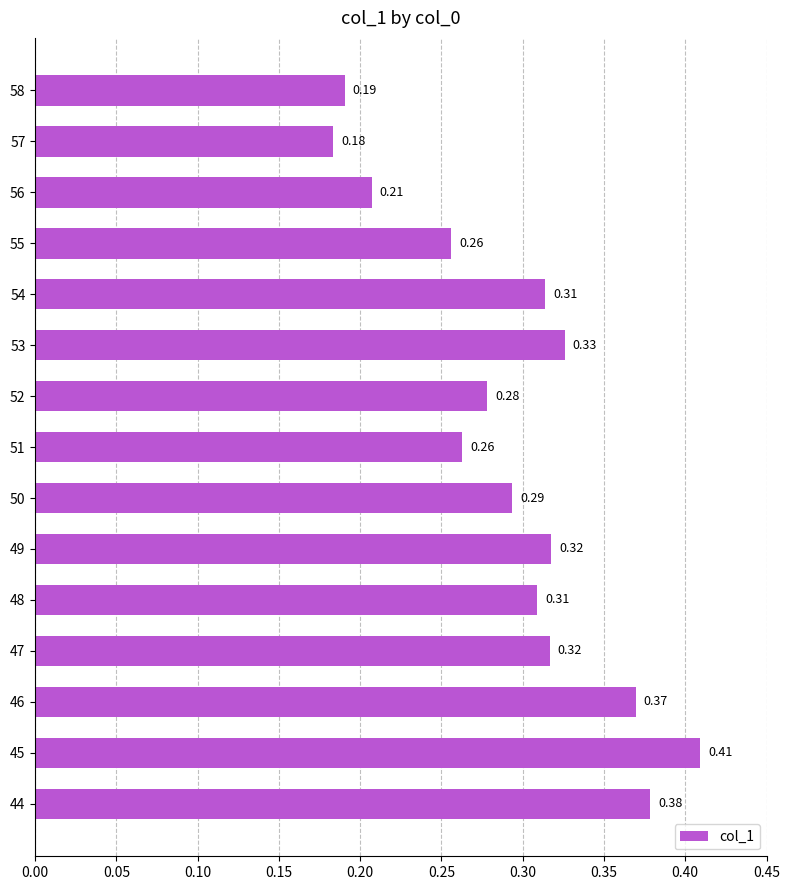

Between 46 and 52, which is larger?

46